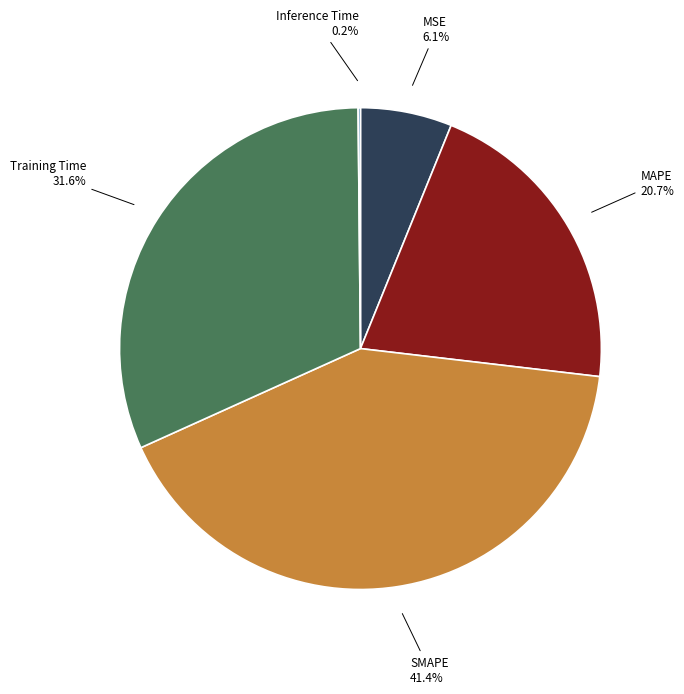

Is there any slice that represents more than half of the pie?

No